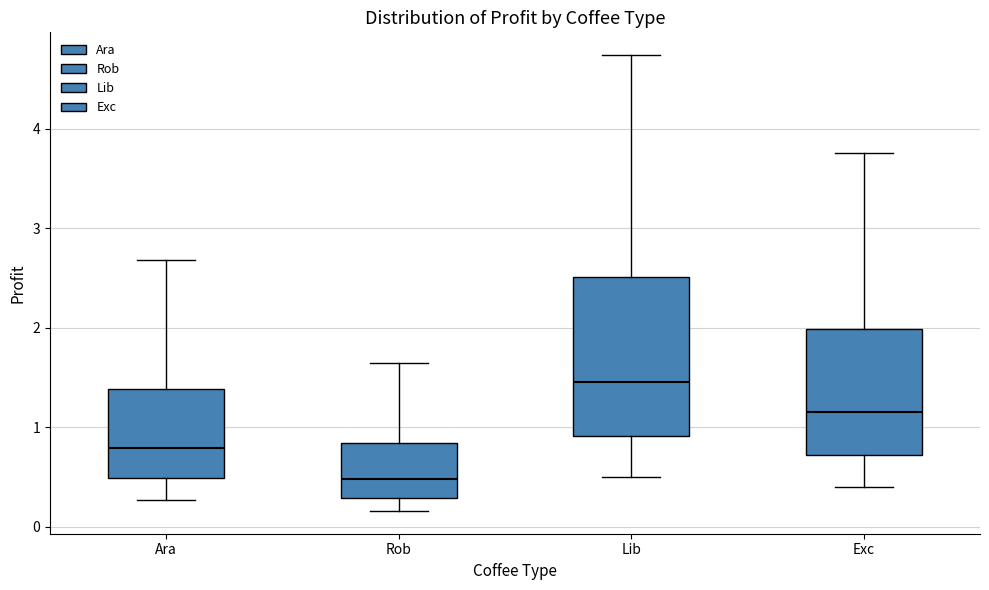

Where does the upper whisker of the box for Rob end on the y-axis? The values are not printed on the chart, so give them approximately, as read against the axis.

1.6